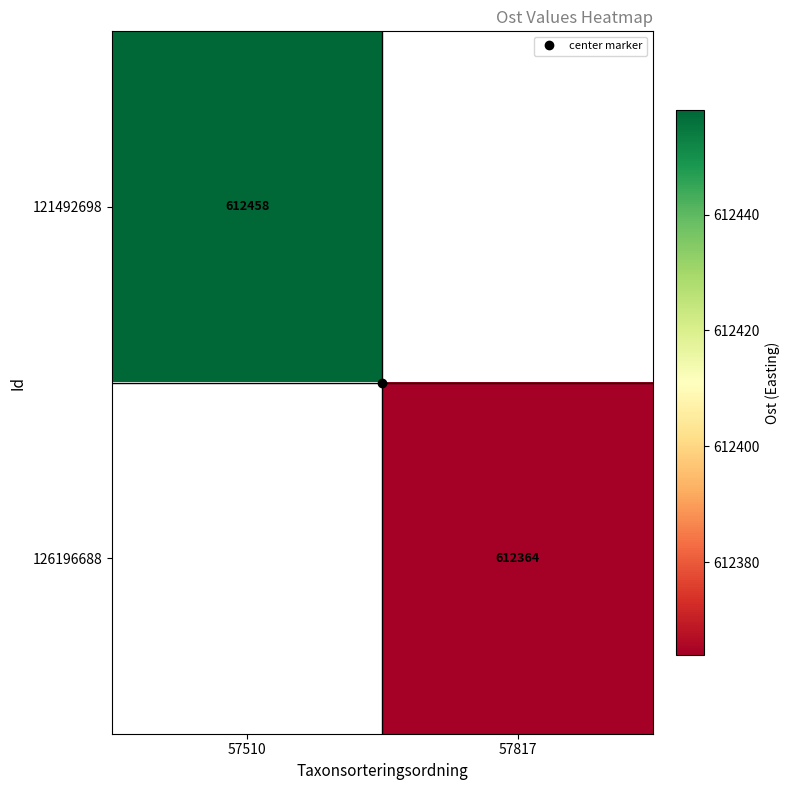

The value of 126196688 at 57817 is 612364.0. True or false?

True